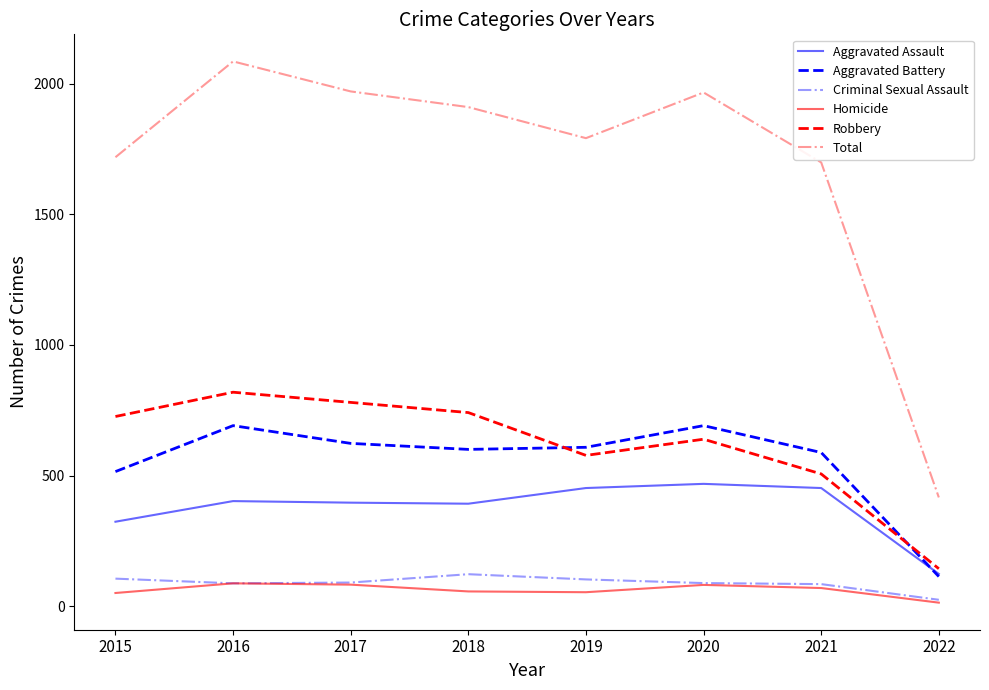

Between 2015 and 2017, which series saw the biggest shift?

Total